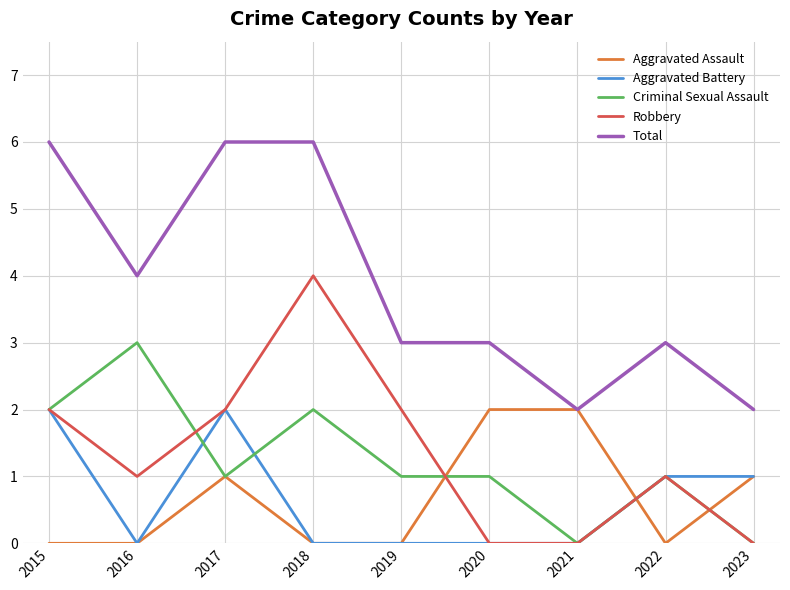

What is the maximum value for Total?

6